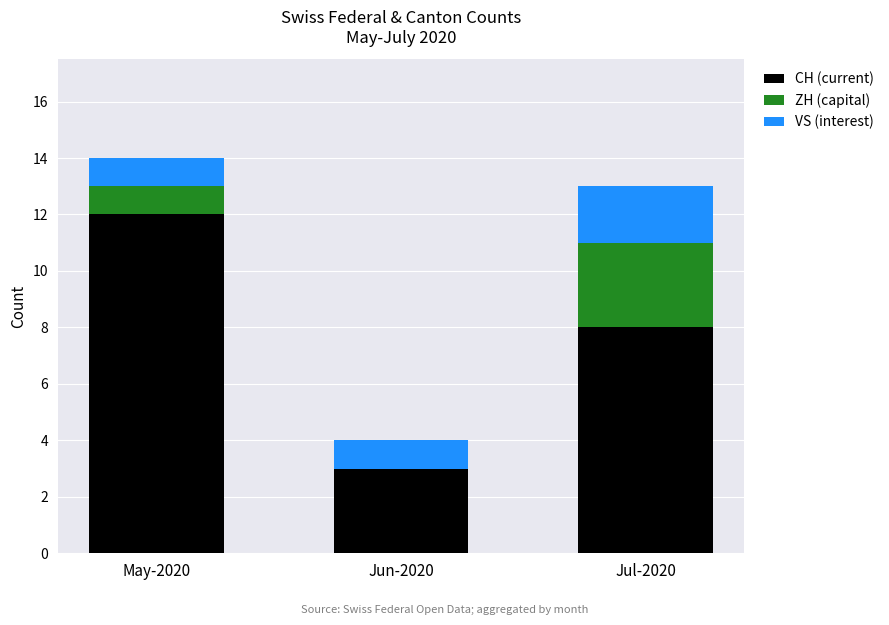

Reading right to left, transcribe the values for CH (current).

Jul-2020=8	Jun-2020=3	May-2020=12